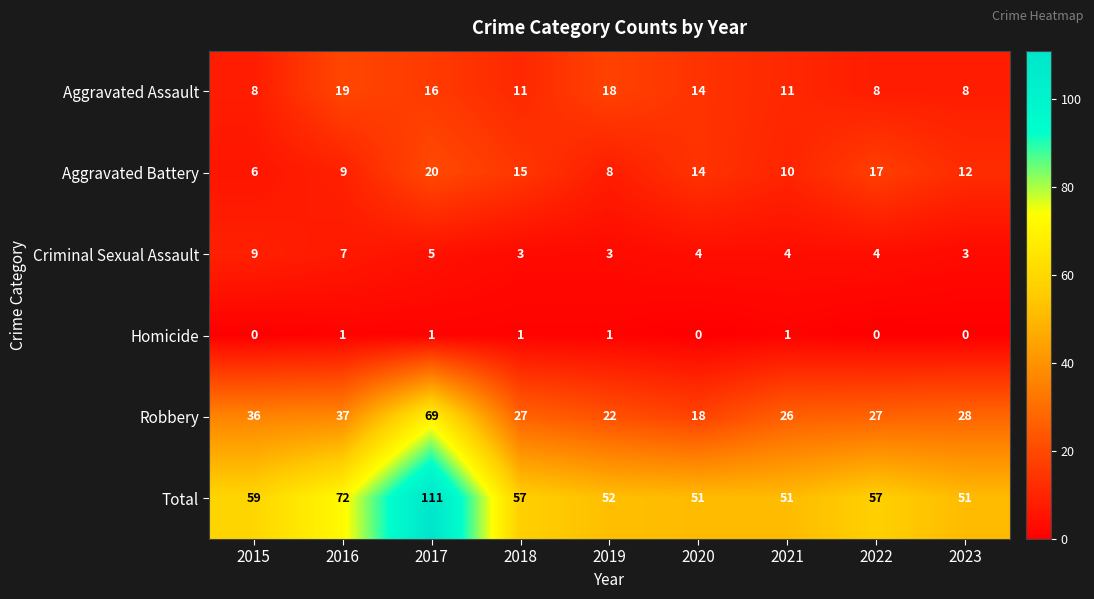

What is the sum of all Aggravated Assault values?

113